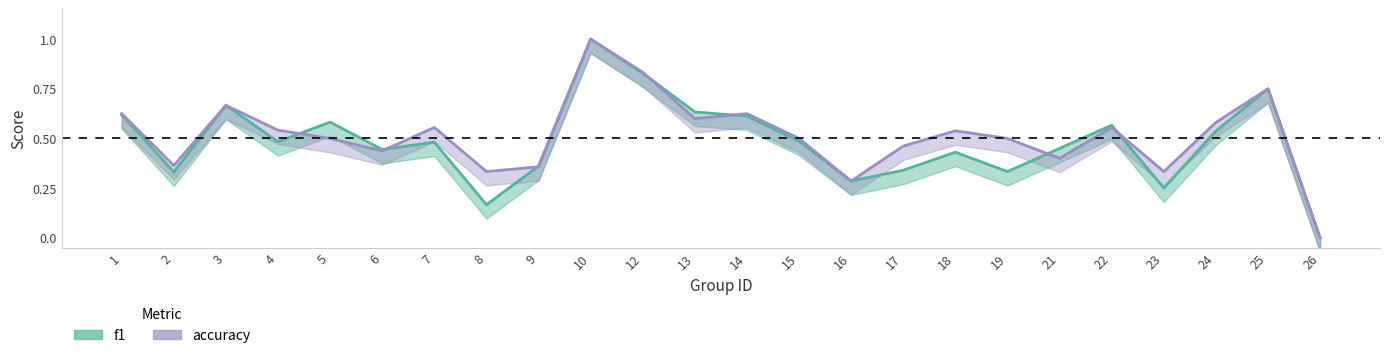

What is the value of the f1 point at the 7th from the left?

0.5